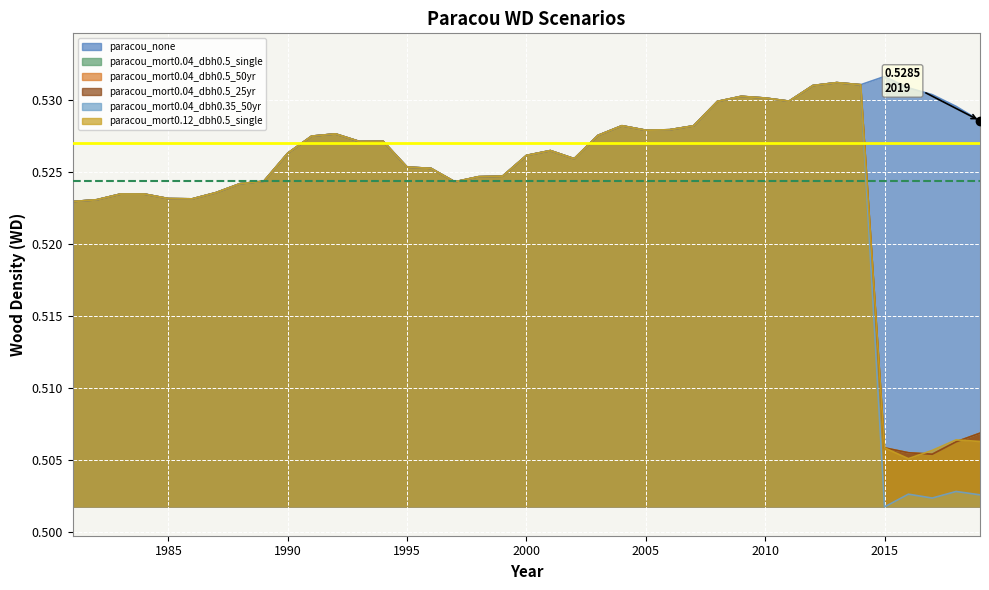

The value of paracou_mort0.04_dbh0.5_25yr at 2000 is 0.5. True or false?

True